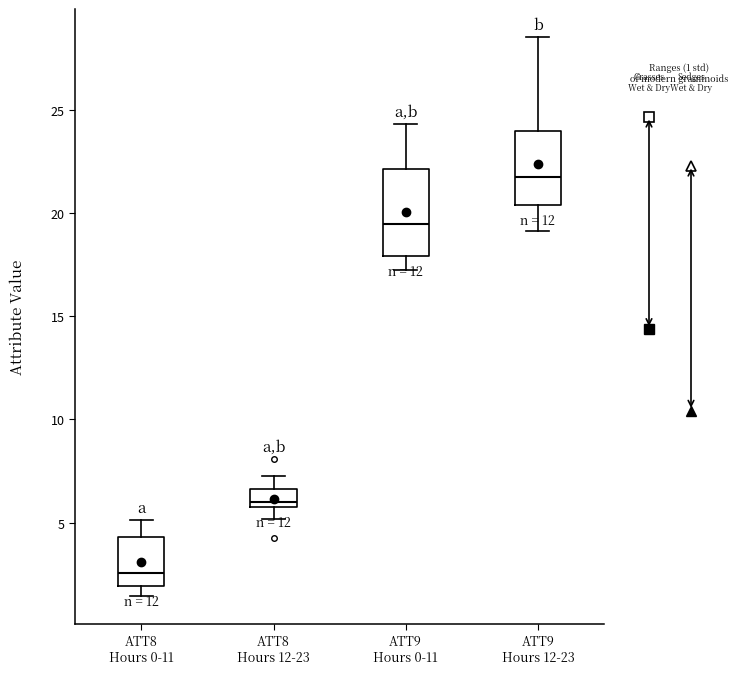

Reading left to right, transcribe this box plot: for each box, give where its median line is, the range the box spans, and where its two whiskers end, as read against the y-axis. The values are not printed on the chart, so give them approximately, as read against the axis.

ATT8 Hours 0-11: median 2.5, box 2.0 to 4.5, whiskers 1.5 to 5.0
ATT8 Hours 12-23: median 6.0 (just above the box's lower edge), box 6.0 to 6.5, whiskers 5.0 to 7.5
ATT9 Hours 0-11: median 19.5, box 18.0 to 22.0, whiskers 17.0 to 24.5
ATT9 Hours 12-23: median 22.0, box 20.5 to 24.0, whiskers 19.0 to 28.5